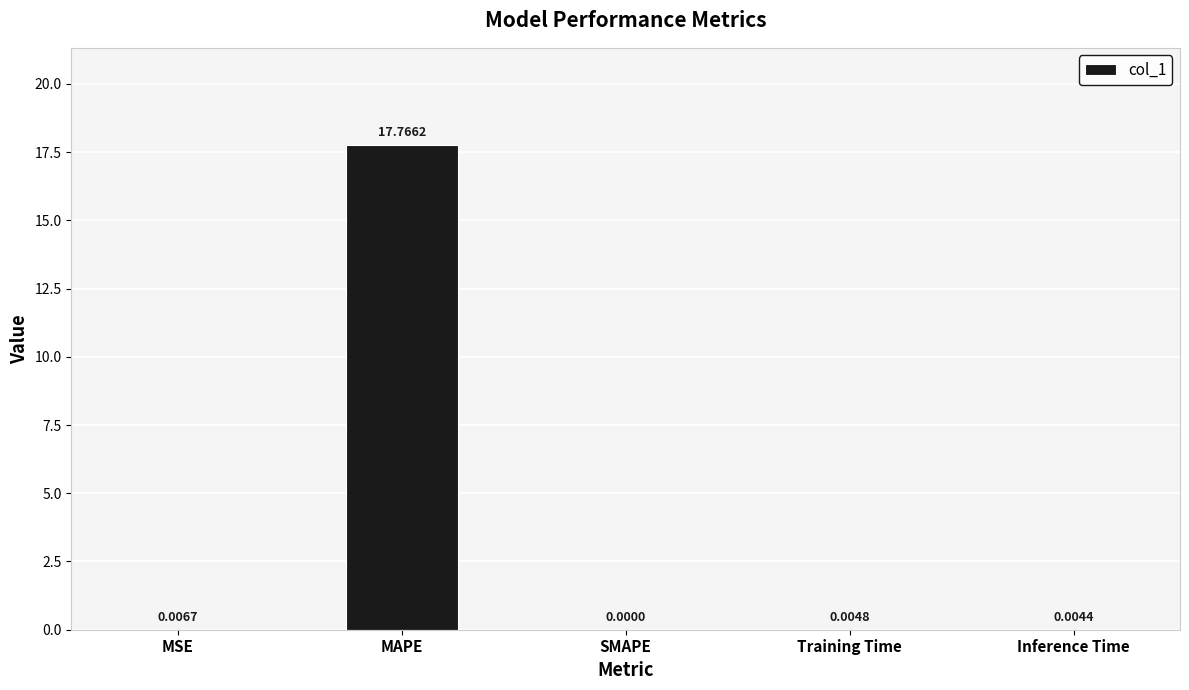

Which category has the highest value across all series?

MAPE